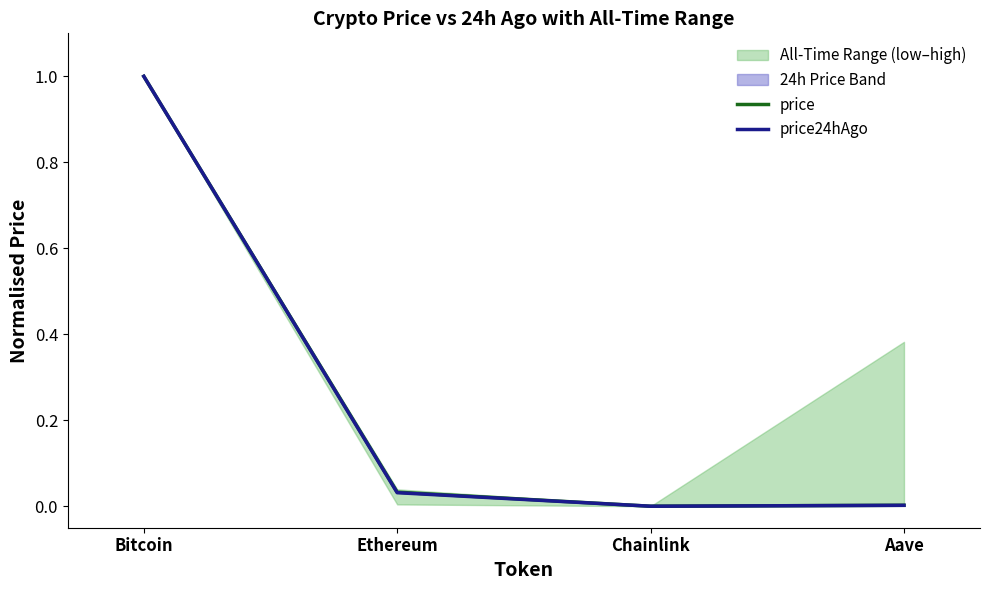

True or false: price and price24hAgo intersect in this chart.

False